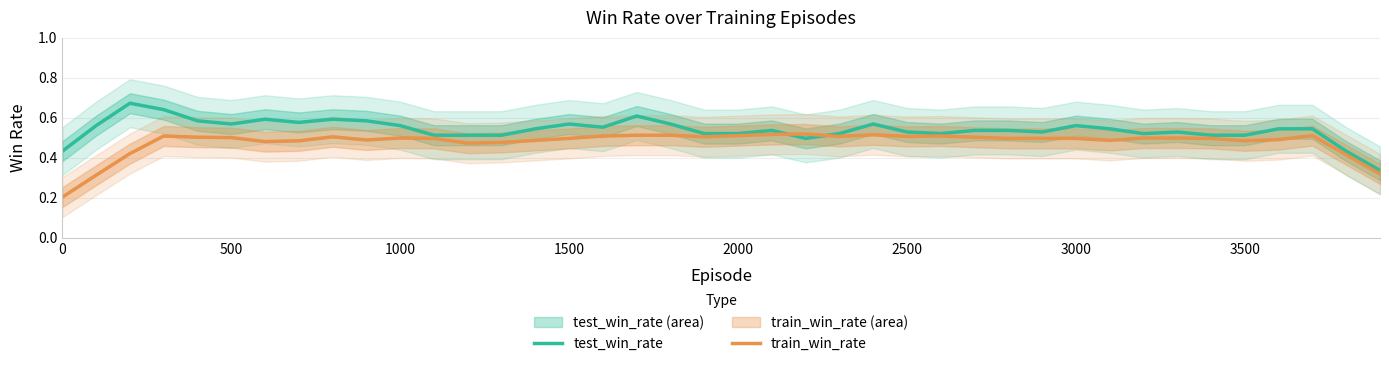

How many lines are shown in the chart?

2